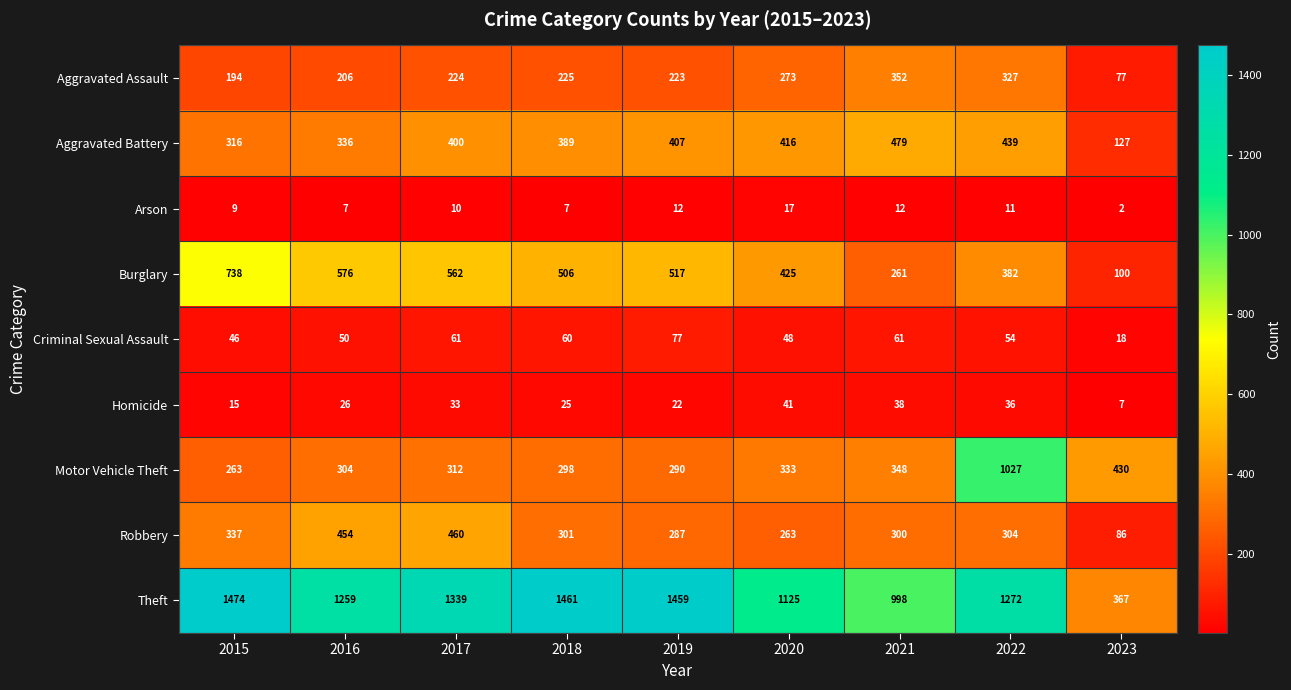

What is the maximum value for Arson?

17